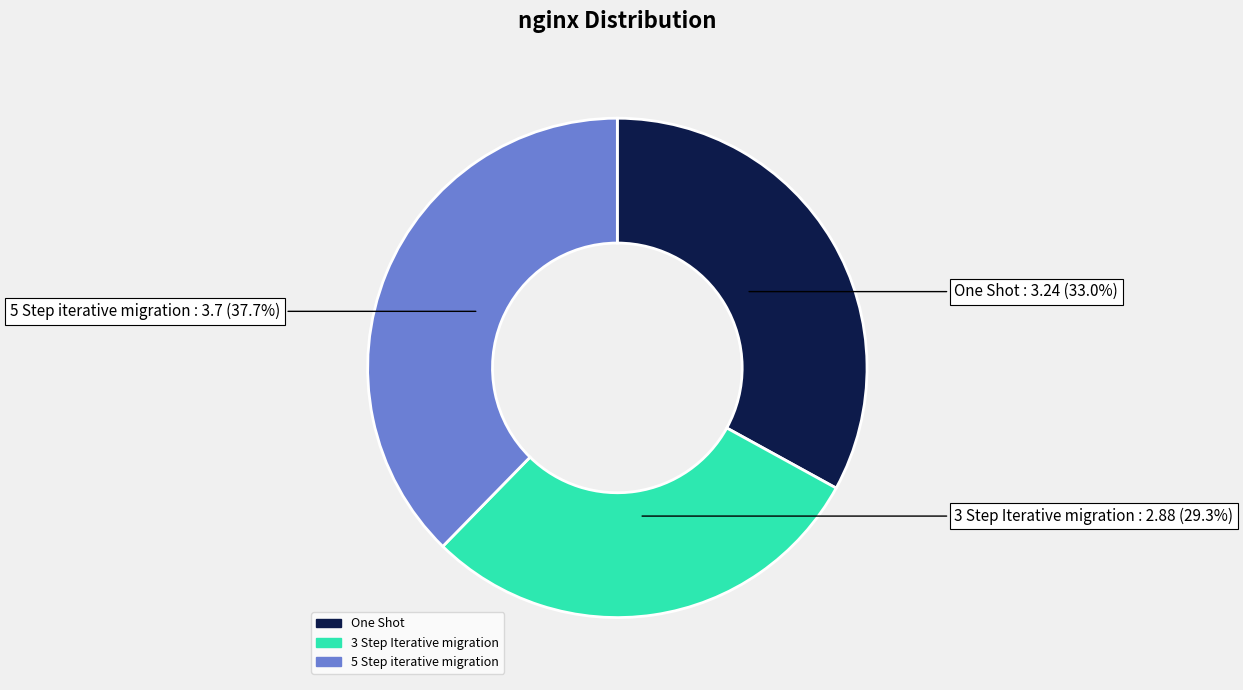

What percentage is the One Shot slice, to the nearest percent?

33%